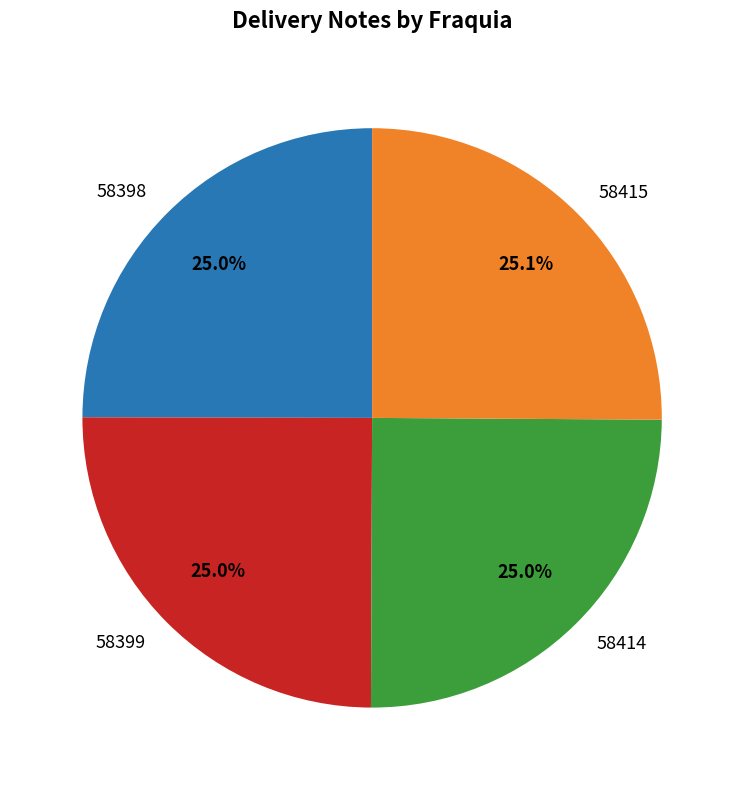

What is the ratio of the value at 58415 to the value at 58398?

1.0